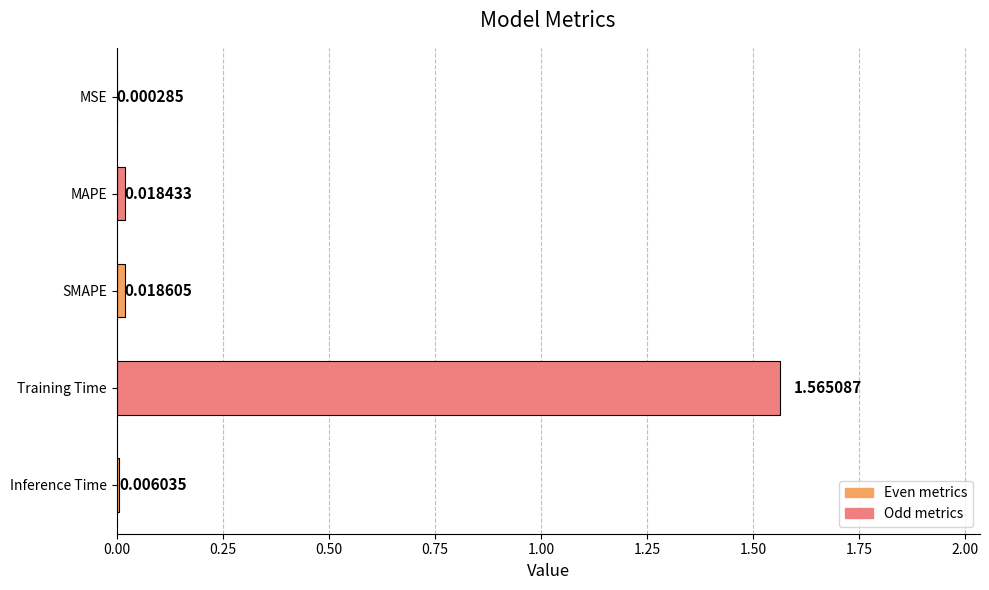

Does the chart contain stacked bars?

No